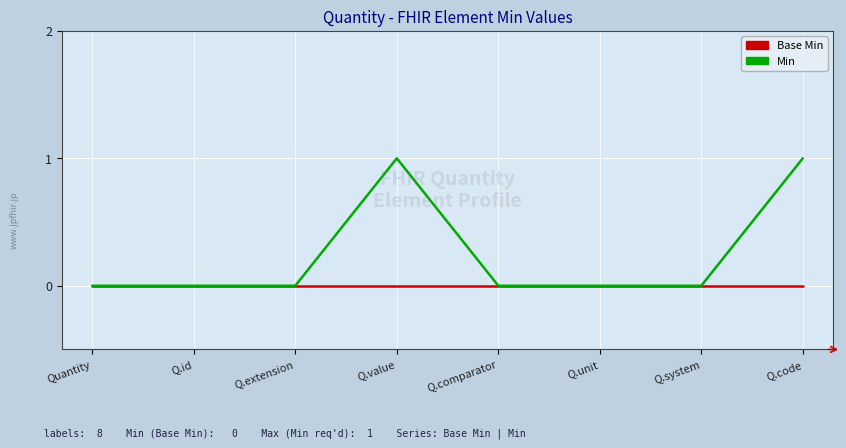

How many series are shown in this chart?

2